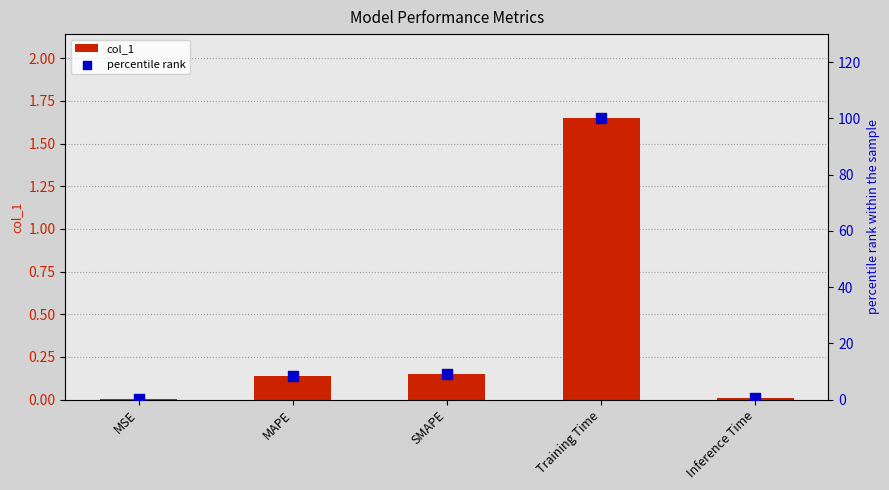

At how many categories does at least one series exceed 81?

1